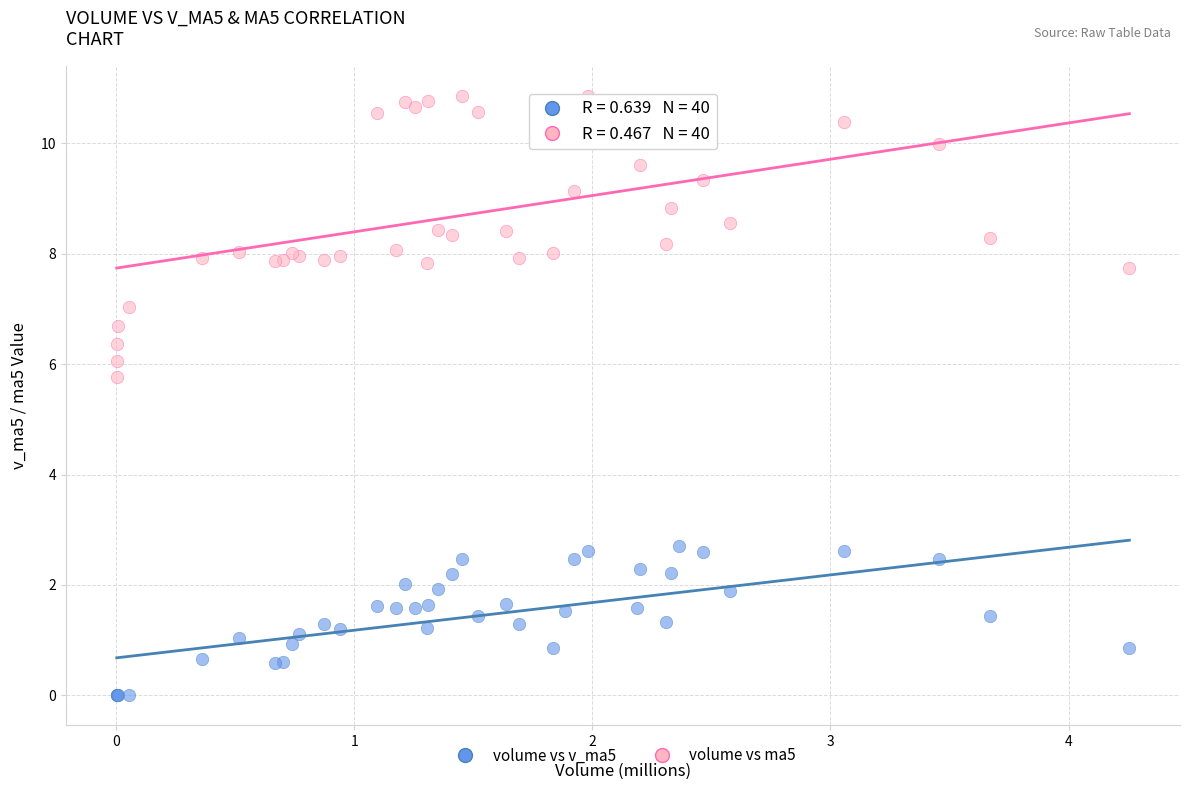

Which series reaches the minimum Y coordinate?

volume vs v_ma5